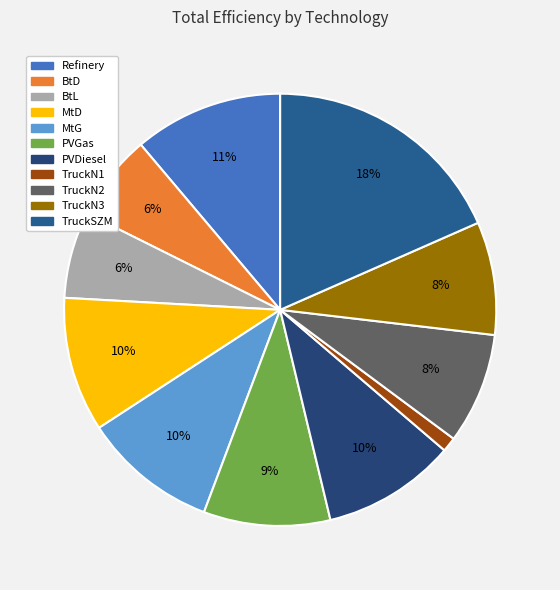

Count the number of slices in the pie.

11